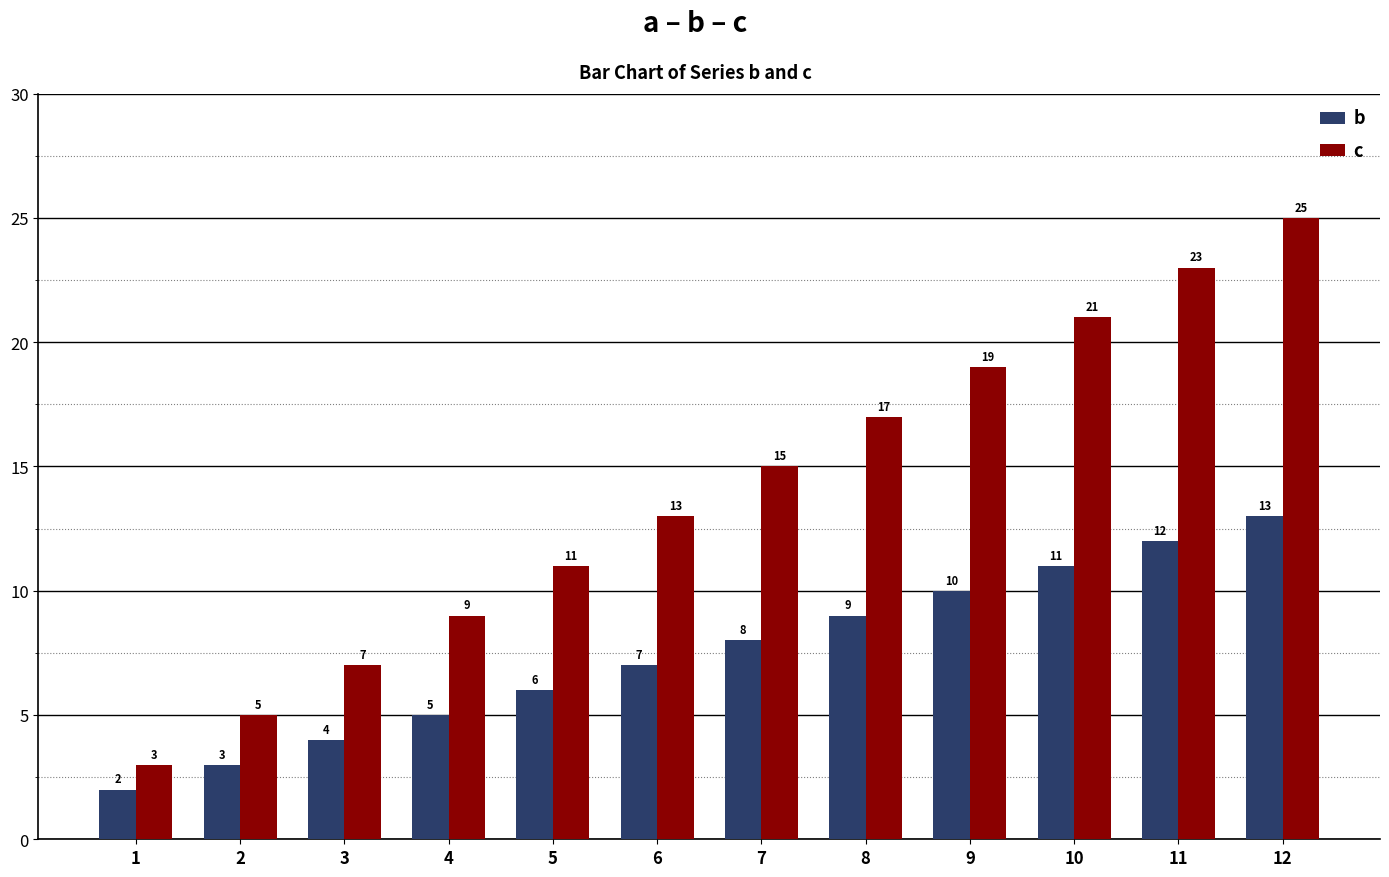

Rank the categories by b value from highest to lowest.

12, 11, 10, 9, 8, 7, 6, 5, 4, 3, 2, 1